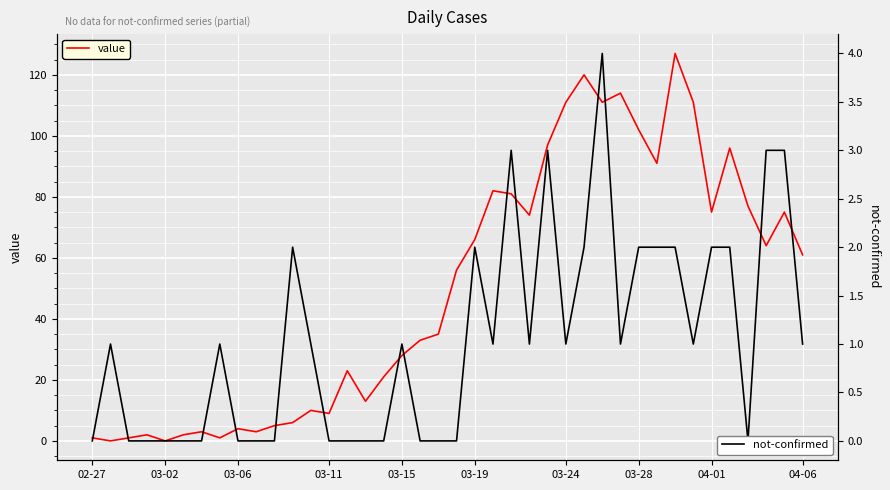

List the series in order of their overall mean, lowest first.

not-confirmed, value